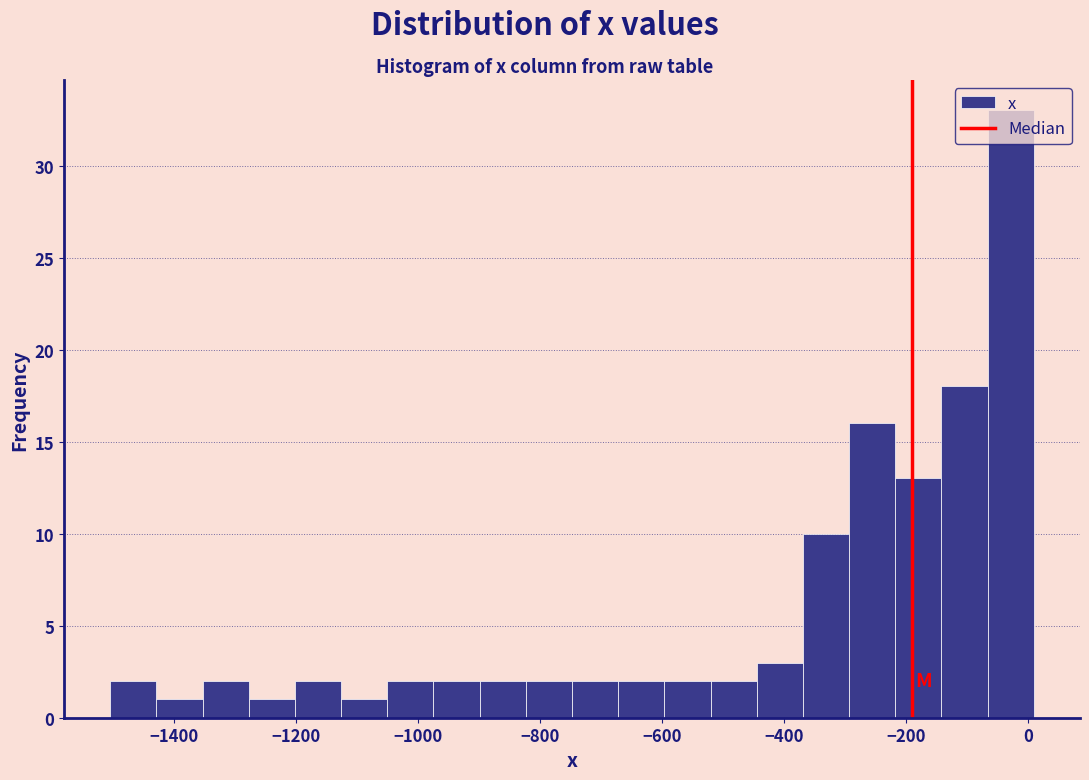

Read against the x-axis, roughly where is the centre of the tallest bar?

-20